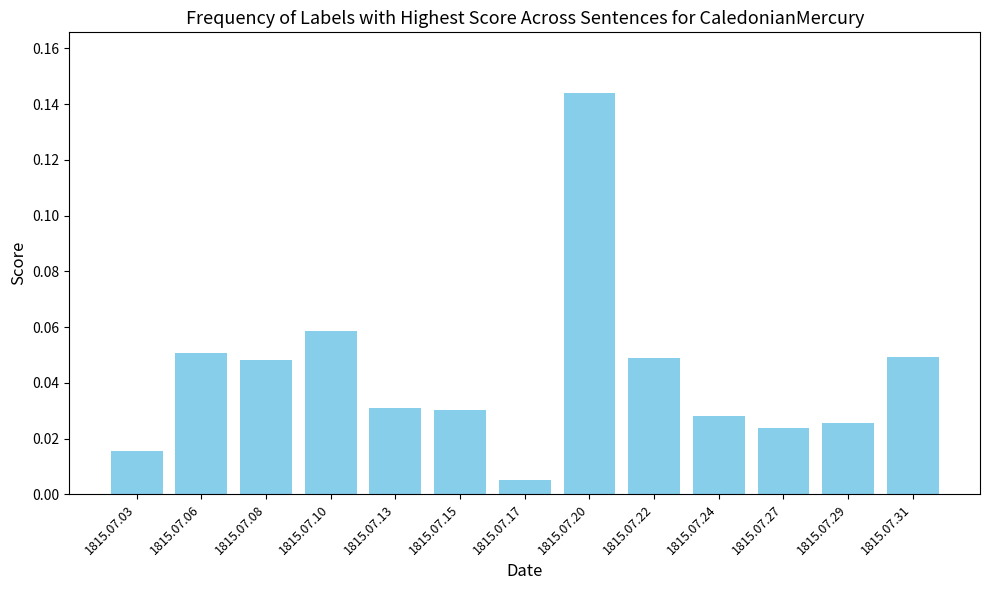

At which category does the chart reach its minimum across all series?

1815.07.17